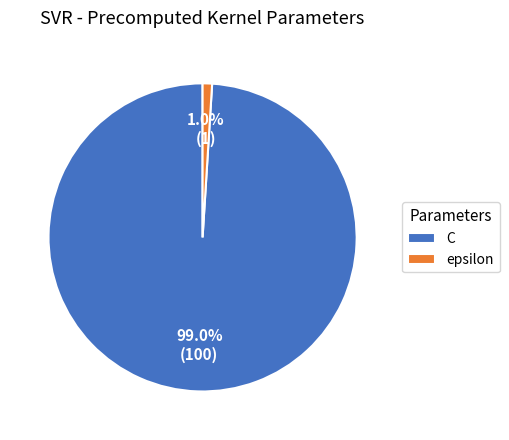

Does epsilon represent more than half of the total?

No